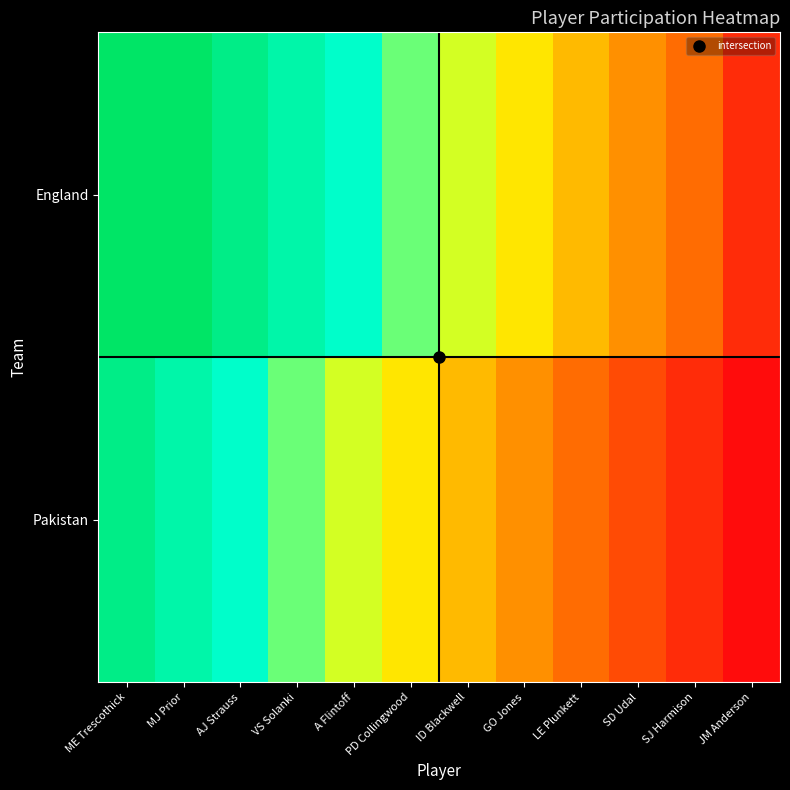

Reading left to right, what are all the values shown in this chart?

England: ME Trescothick=12	MJ Prior=12	AJ Strauss=11	VS Solanki=10	A Flintoff=9	PD Collingwood=8	ID Blackwell=7	GO Jones=6	LE Plunkett=5	SD Udal=4	SJ Harmison=3	JM Anderson=1
Pakistan: ME Trescothick=11	MJ Prior=10	AJ Strauss=9	VS Solanki=8	A Flintoff=7	PD Collingwood=6	ID Blackwell=5	GO Jones=4	LE Plunkett=3	SD Udal=2	SJ Harmison=1	JM Anderson=0